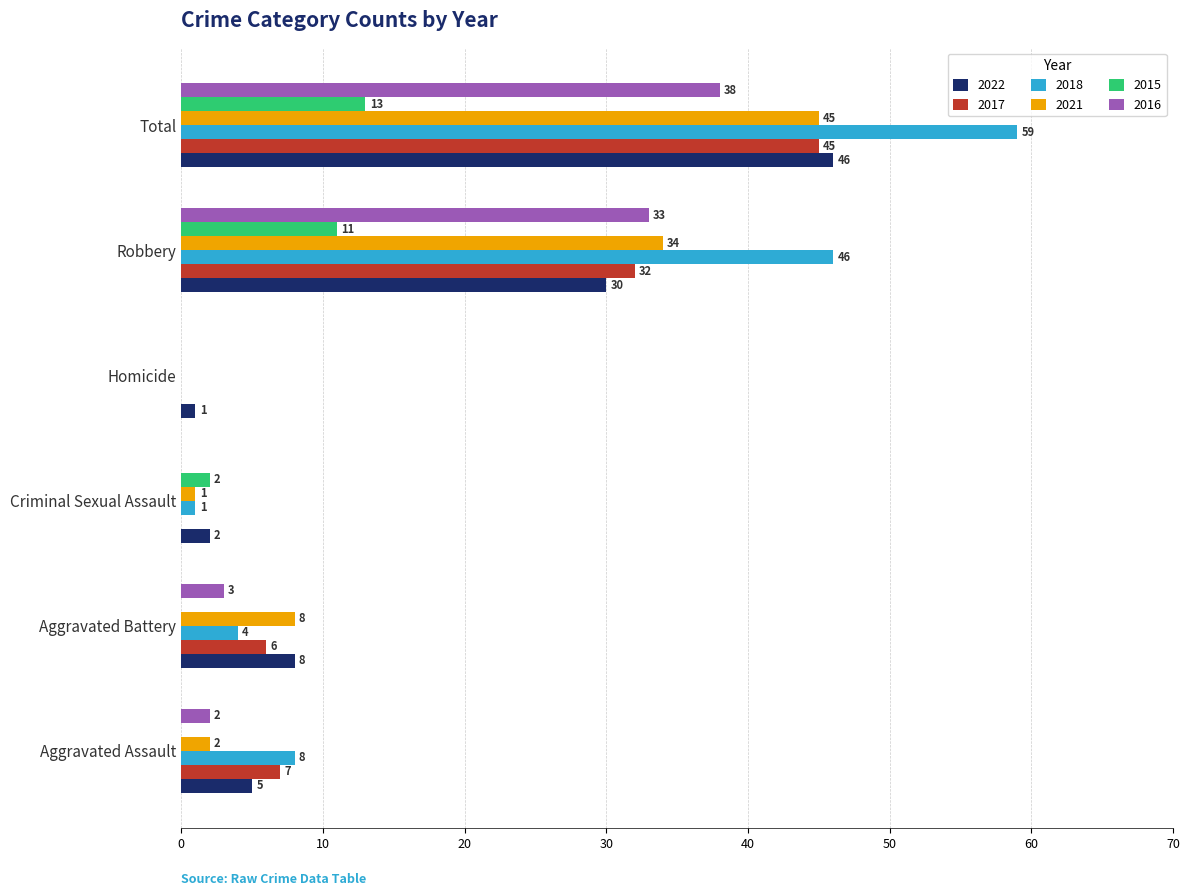

What is the sum of all 2017 values?

90